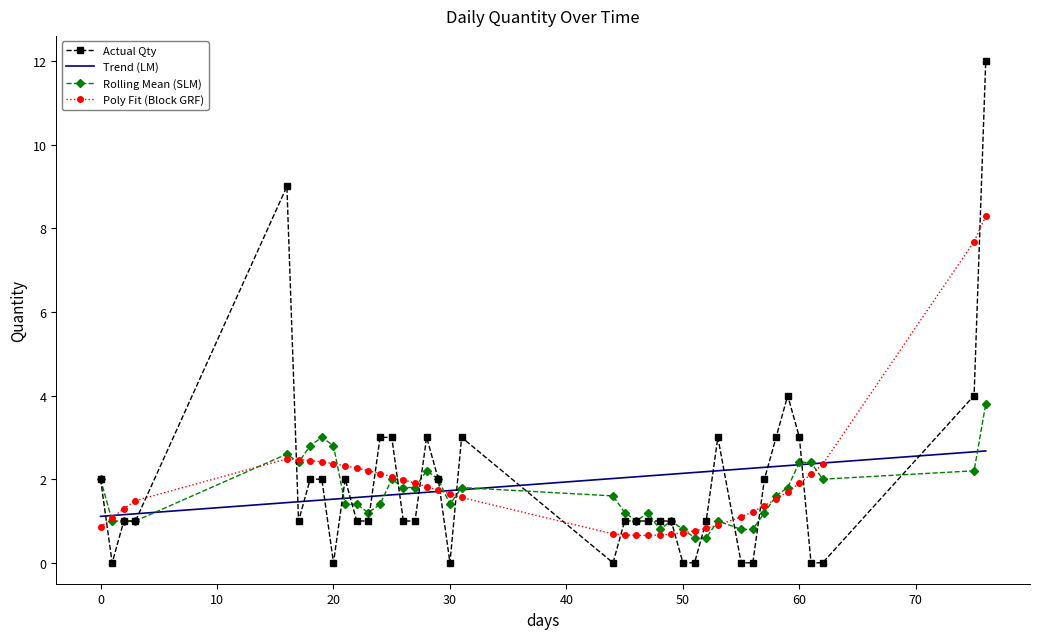

List the series in order of their peak value, highest first.

Actual Qty, Poly Fit (Block GRF), Rolling Mean (SLM), Trend (LM)